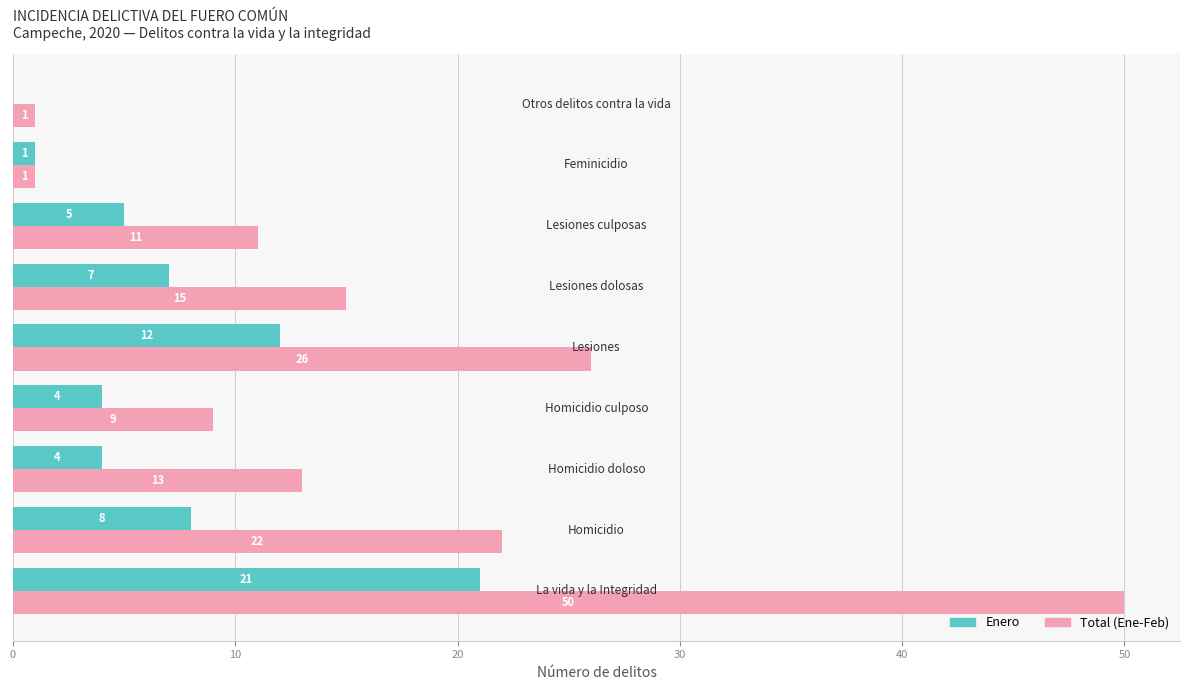

What is the maximum value shown in the chart?

50